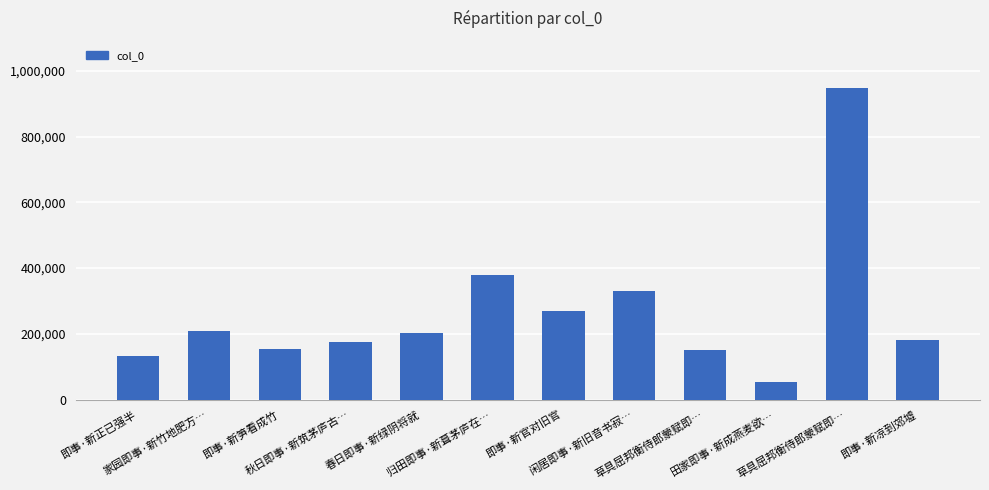

How many bars are there in total?

12